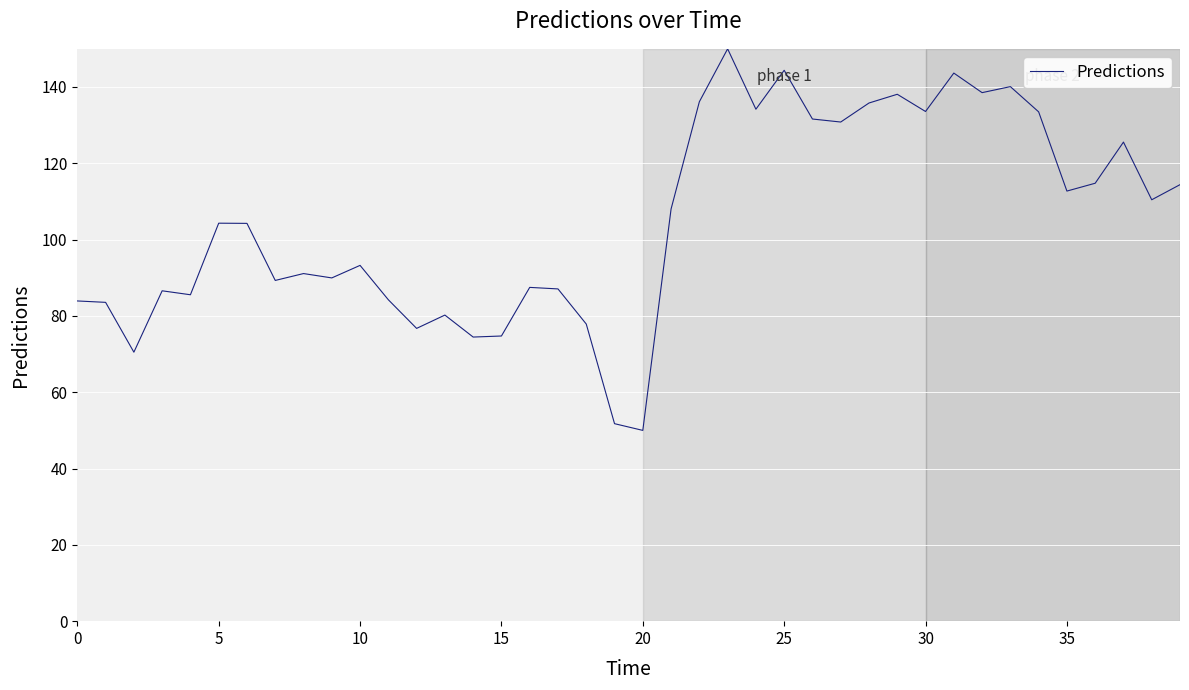

What is the smallest value displayed?

50.0